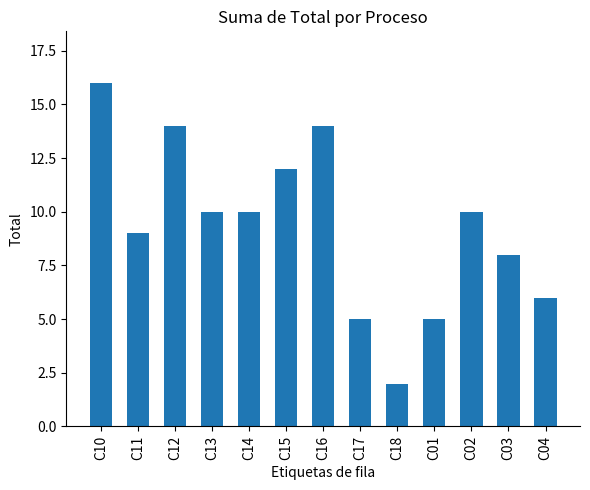

What is the label of the 1st bar from the left?

C10